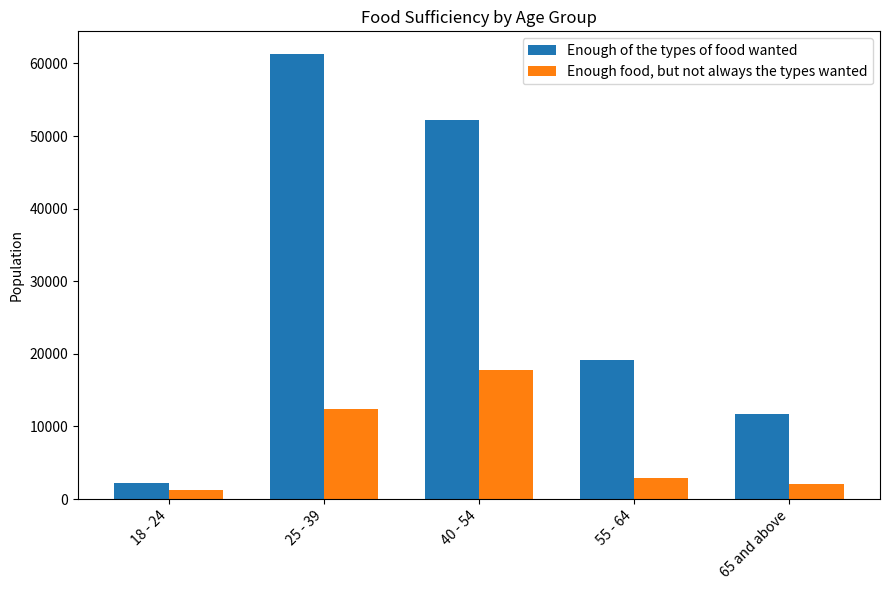

Which series has the largest total across all categories?

Enough of the types of food wanted